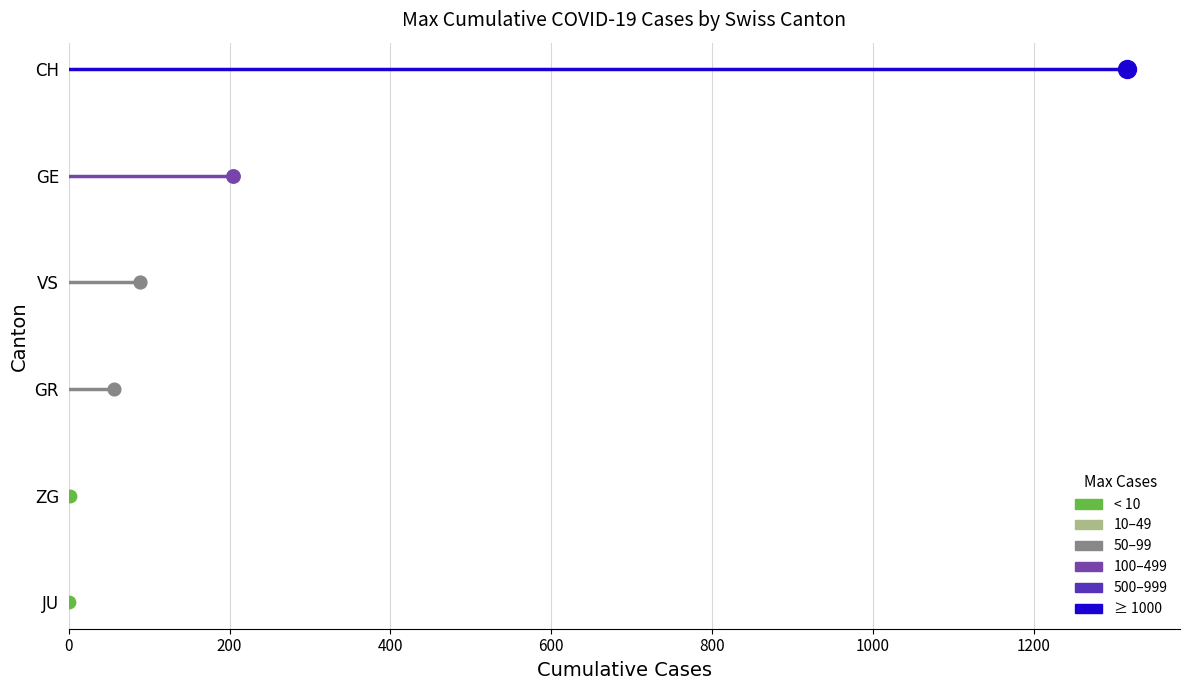

What is the total value across all series at 200?

15